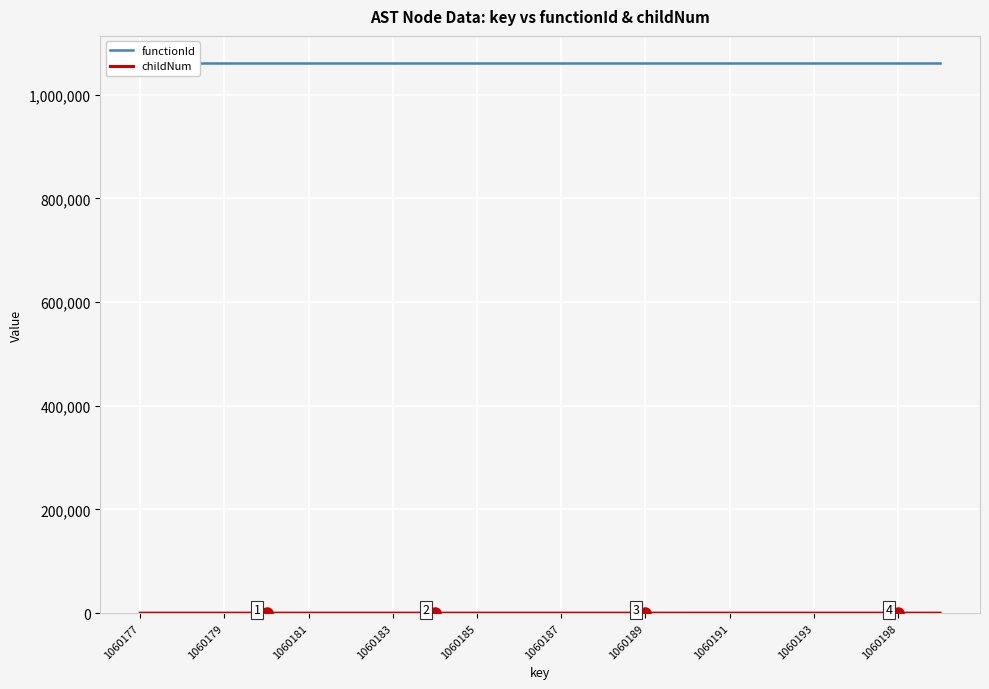

Which category has the highest value across all series?

1060177